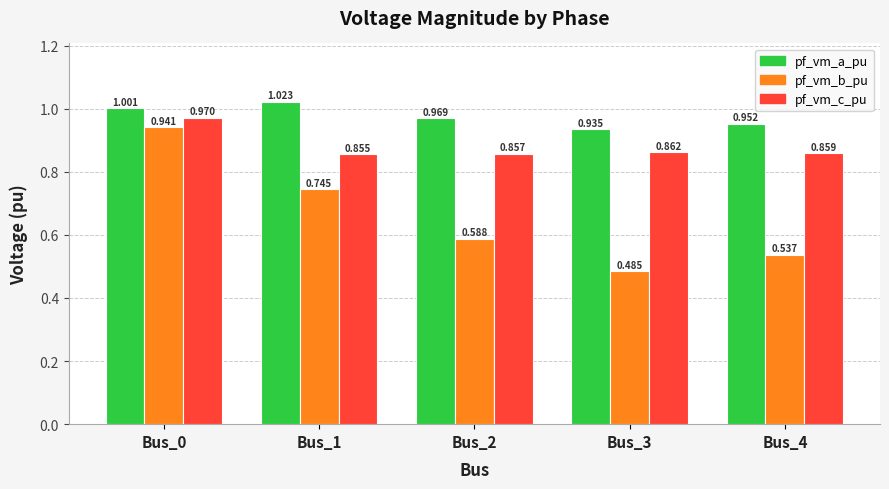

What is the difference between the maximum and minimum values in the pf_vm_c_pu series?

0.1